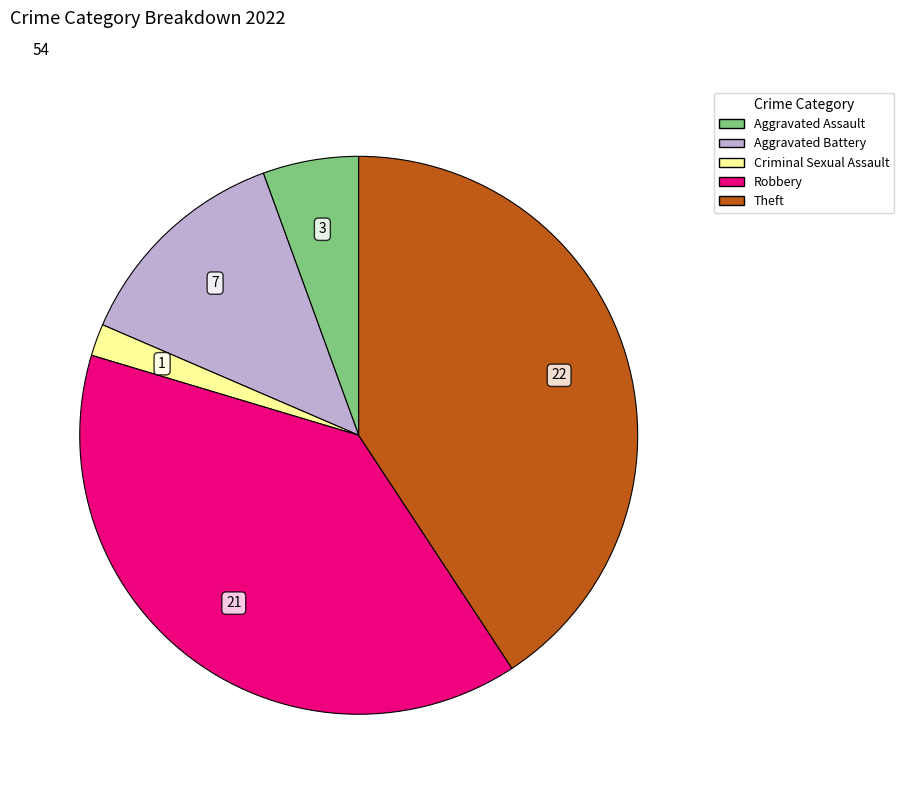

Which has a higher value, Theft or Aggravated Assault?

Theft